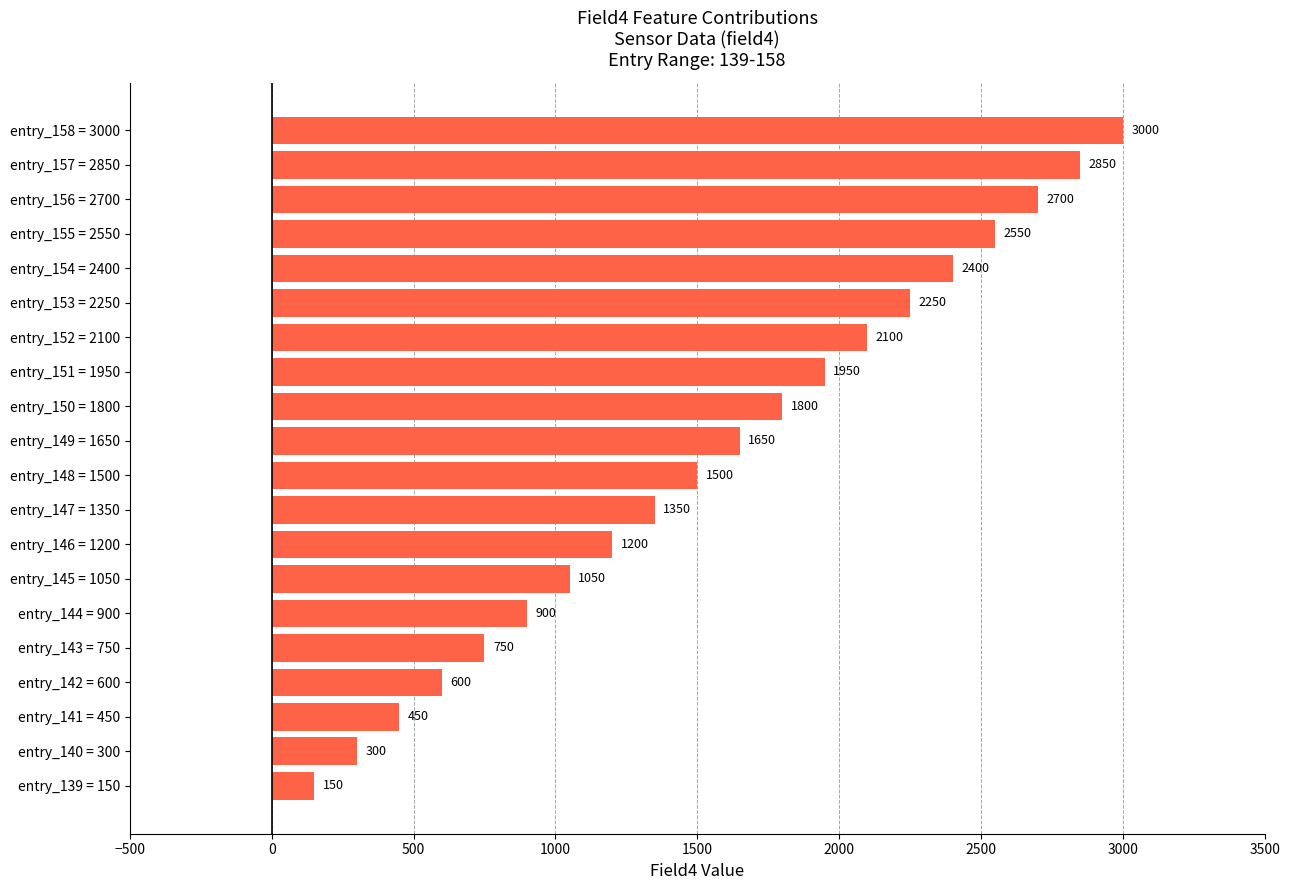

What is the average value?

1575